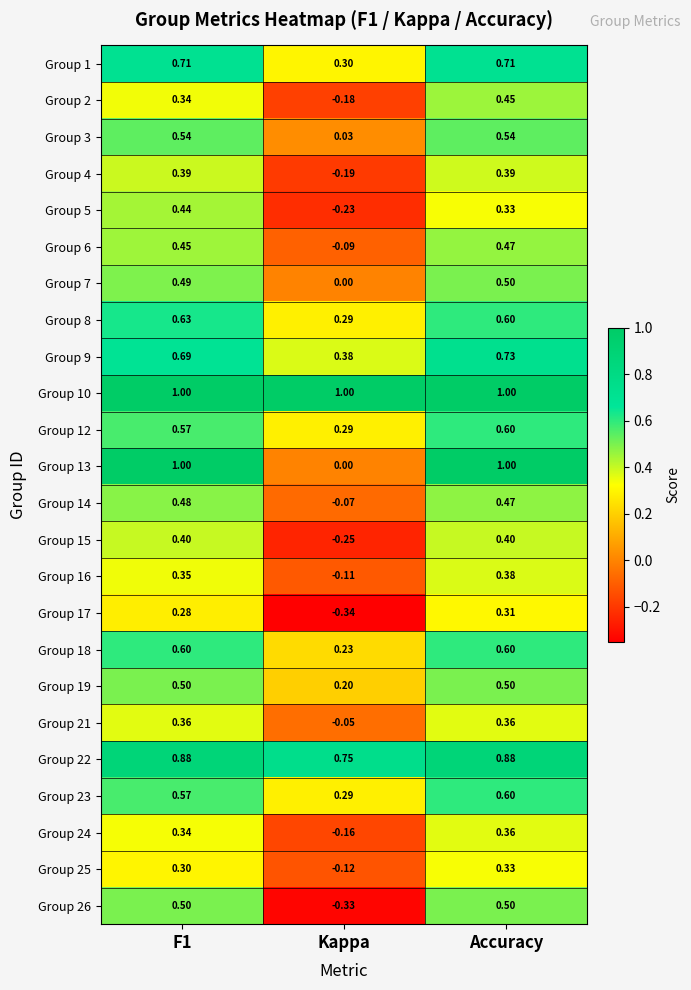

What is the greatest value displayed?

1.0